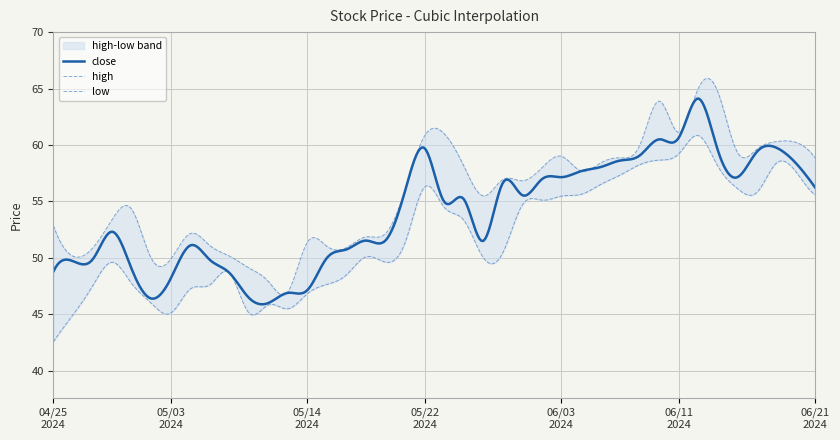

Which series has the largest total across all categories?

high